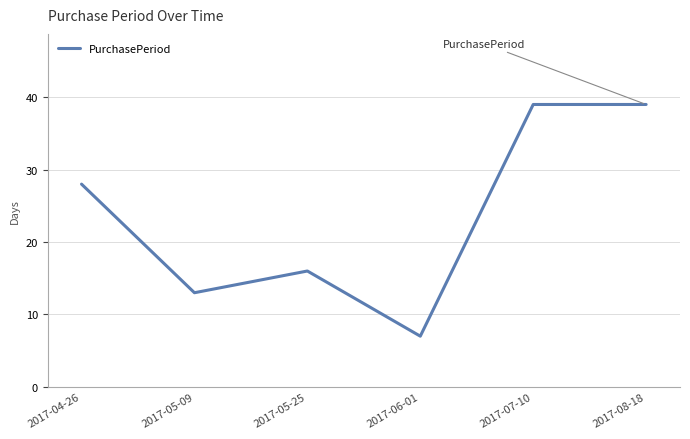

What is the sum of all values?

142